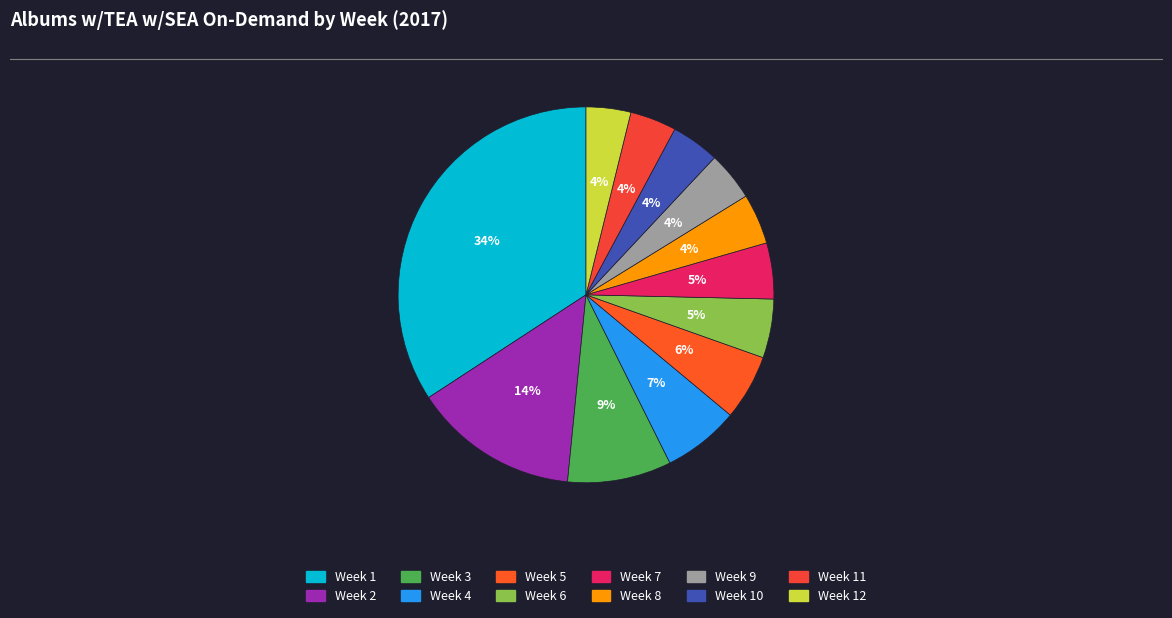

Count the number of slices in the pie.

12